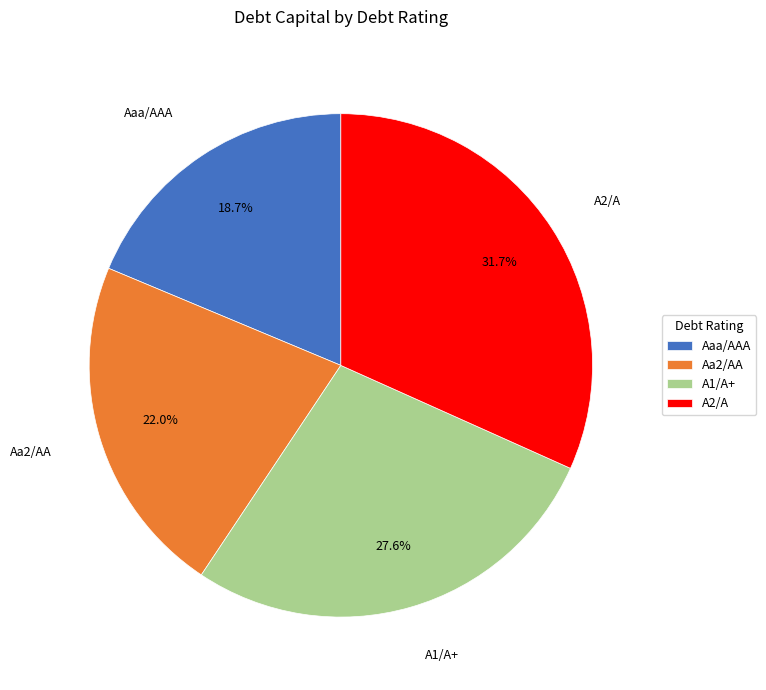

Combined, do A2/A and A1/A+ account for over 50%?

Yes